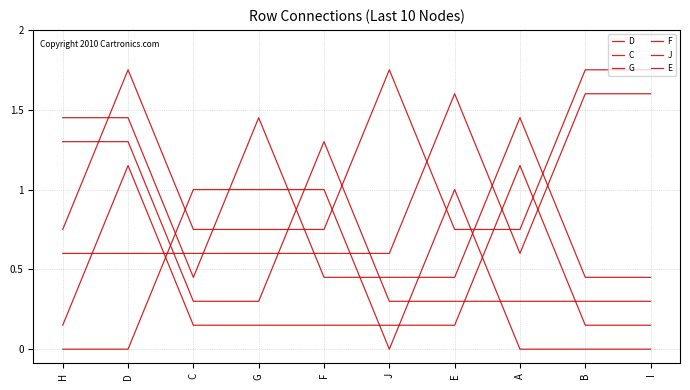

How many lines are shown in the chart?

6